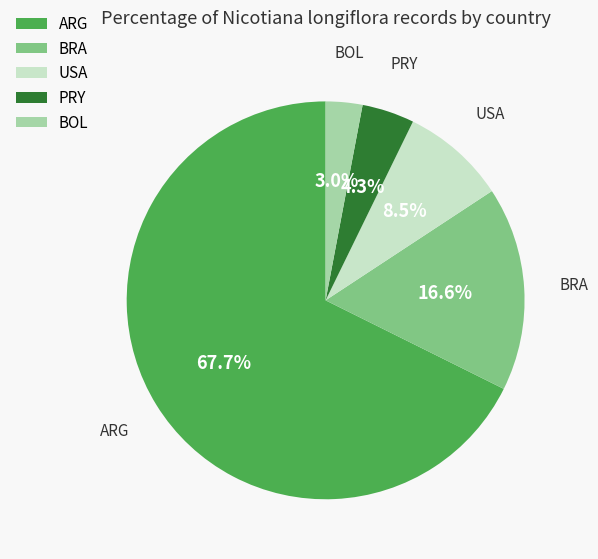

Between BOL and ARG, which is larger?

ARG